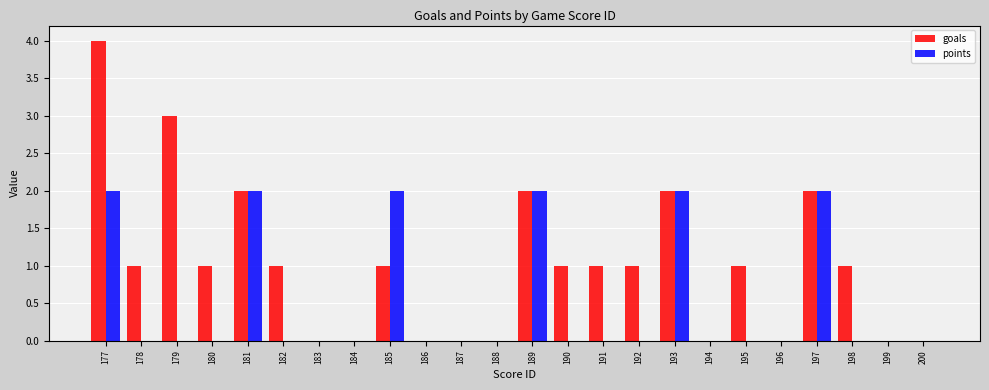

How many series are shown in this chart?

2